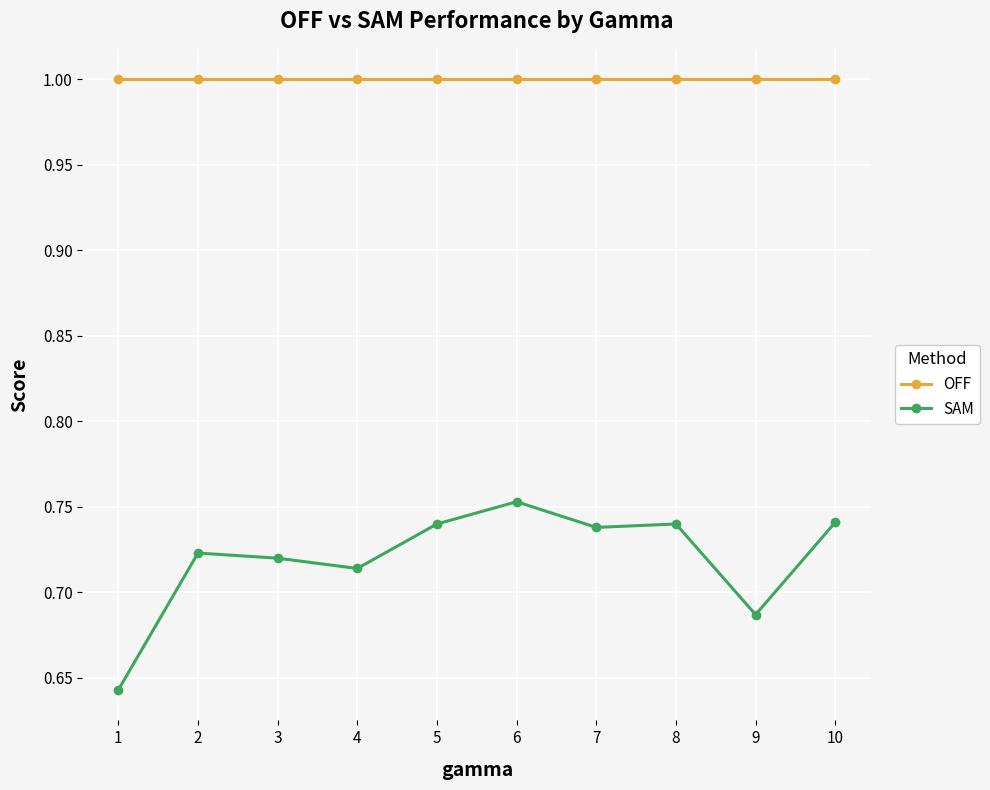

True or false: SAM has a value of 1.3 at 7.

False